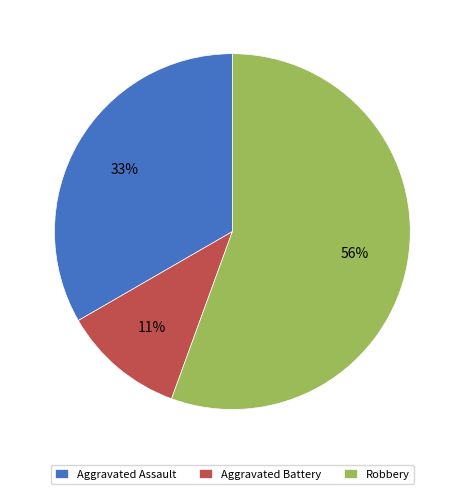

To the nearest percent, what portion does Aggravated Battery represent?

11%